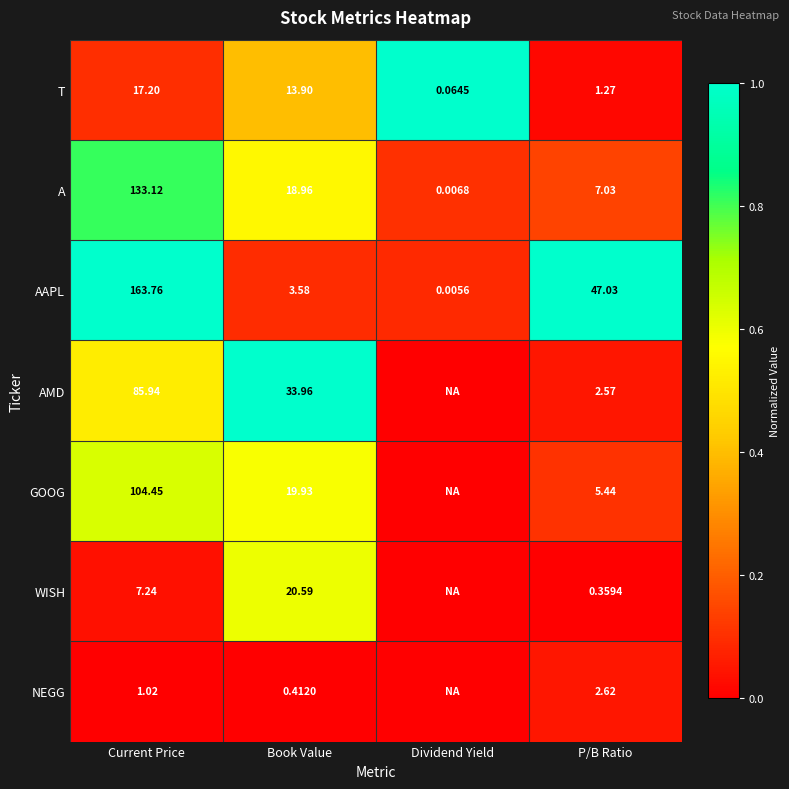

Is the value of A at P/B Ratio greater than the value of AAPL at Dividend Yield?

Yes